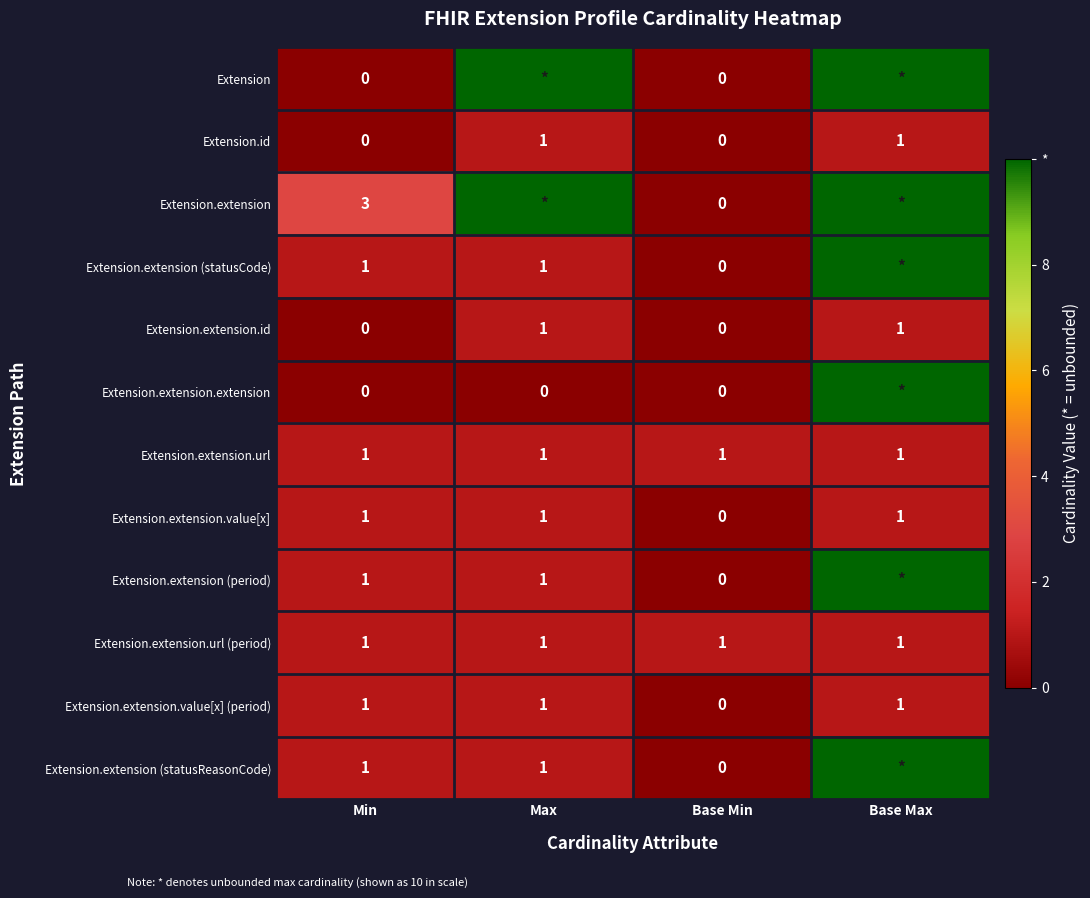

Where is Extension.extension.value[x] (period) nearest to the value 0?

Base Min